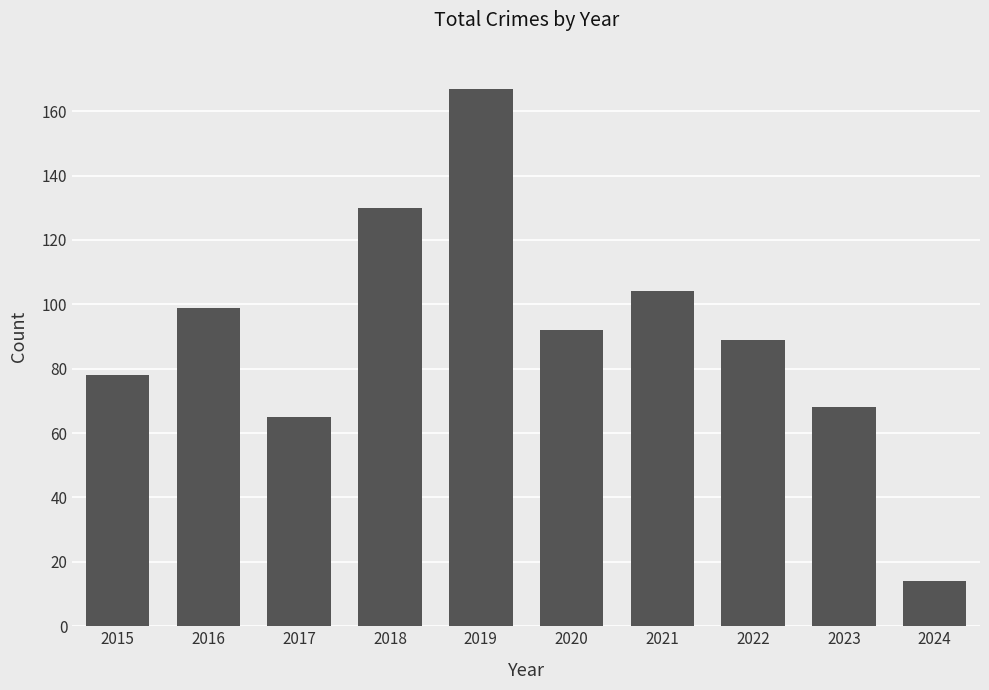

How many data points are less than 92?

5